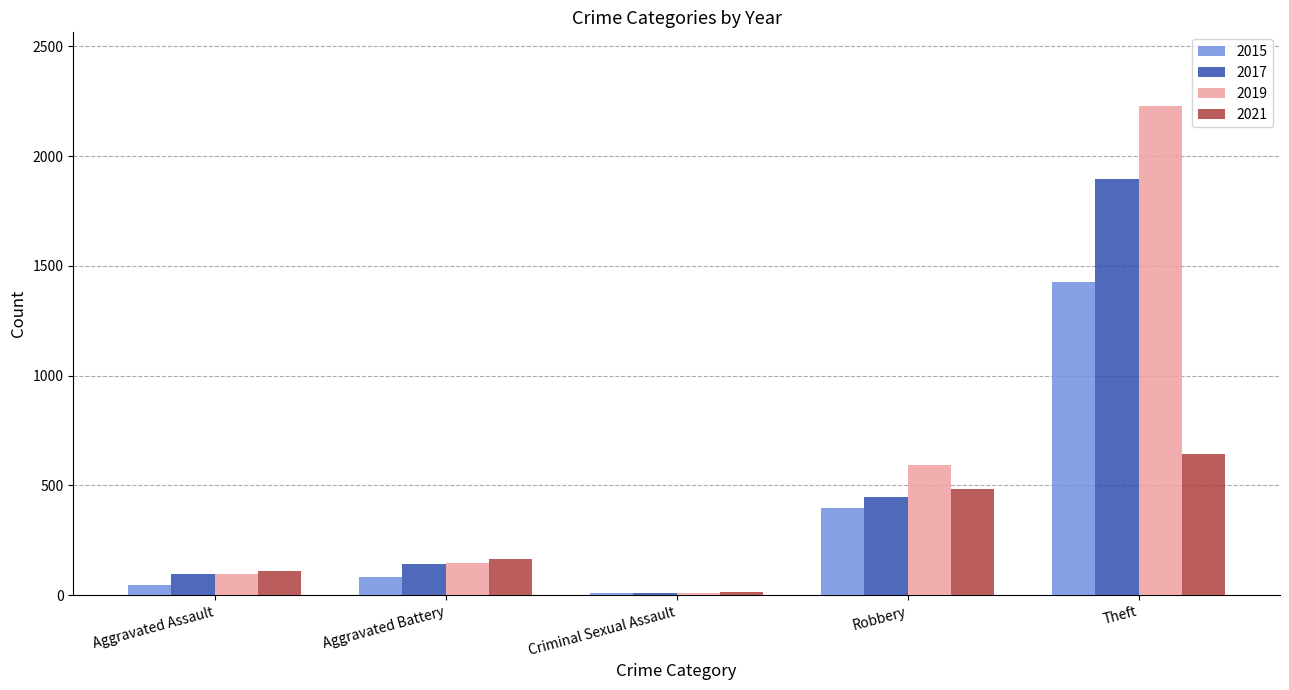

Count the number of data series in this chart.

4